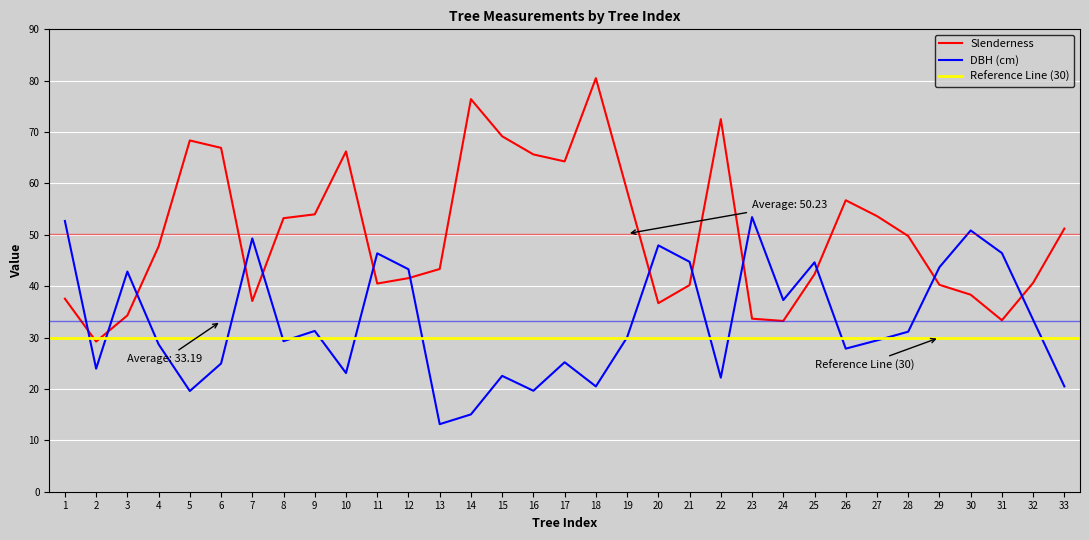

Between 8 and 10, which series saw the biggest shift?

slenderness